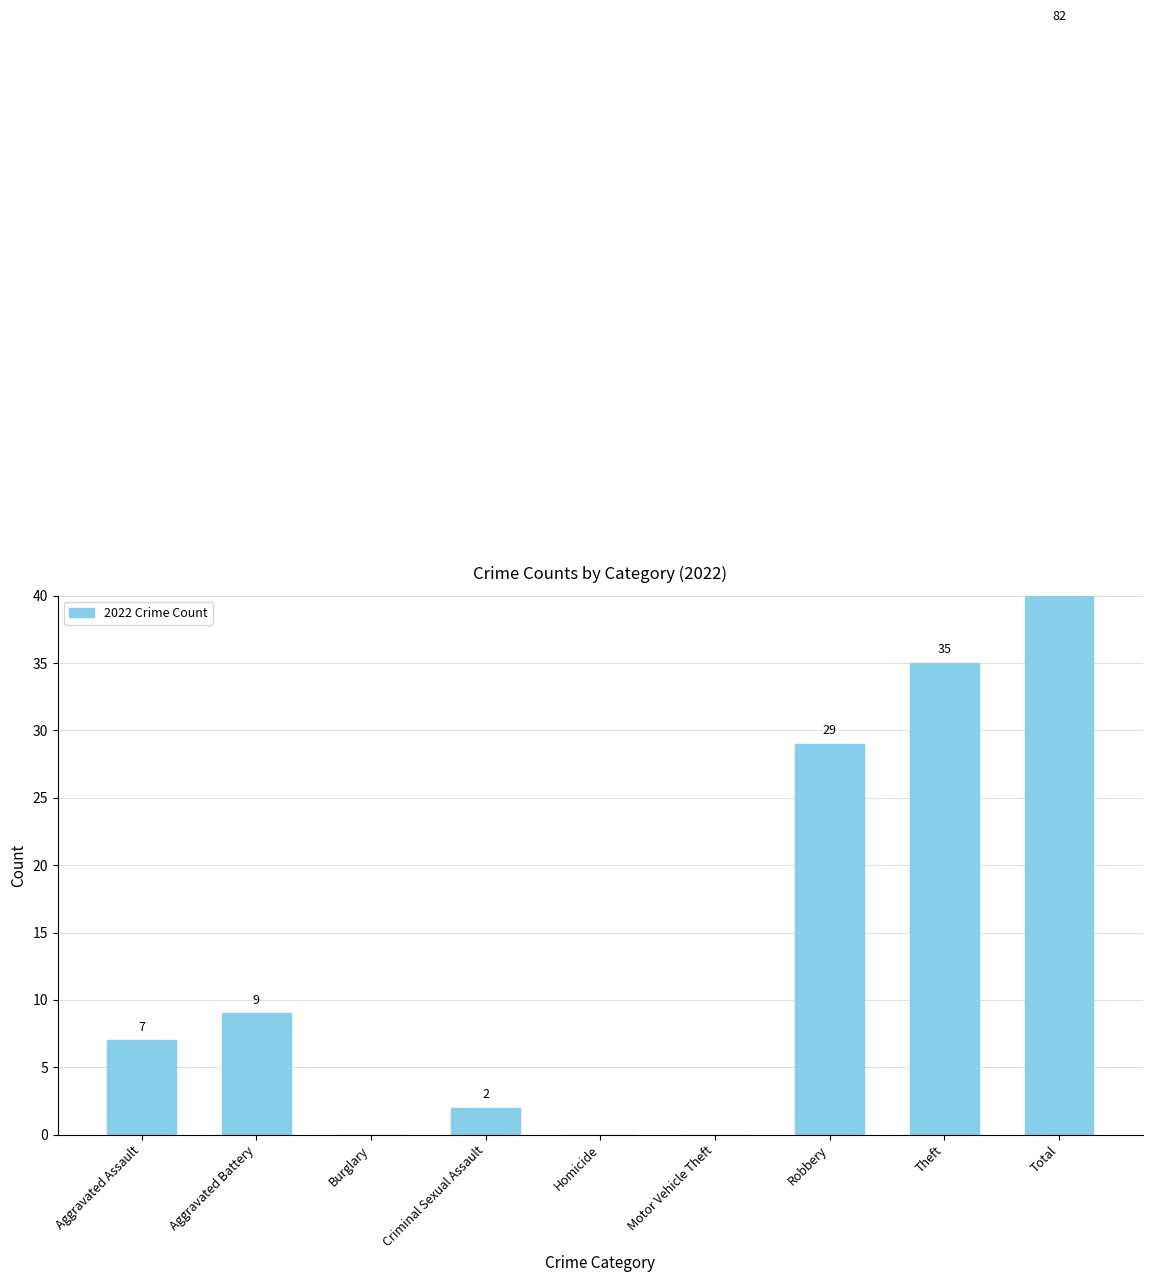

Count the number of values greater than 7.

4